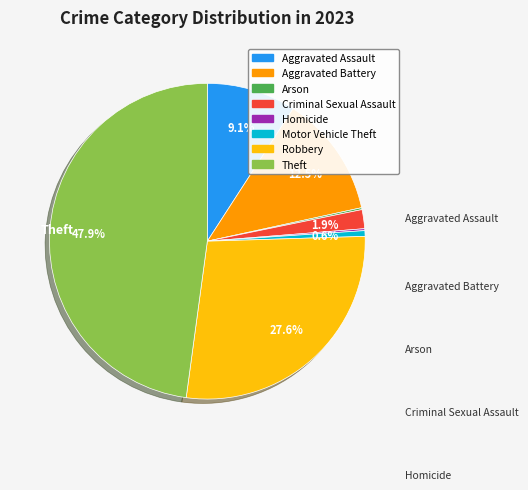

Which has a higher value, Aggravated Battery or Theft?

Theft